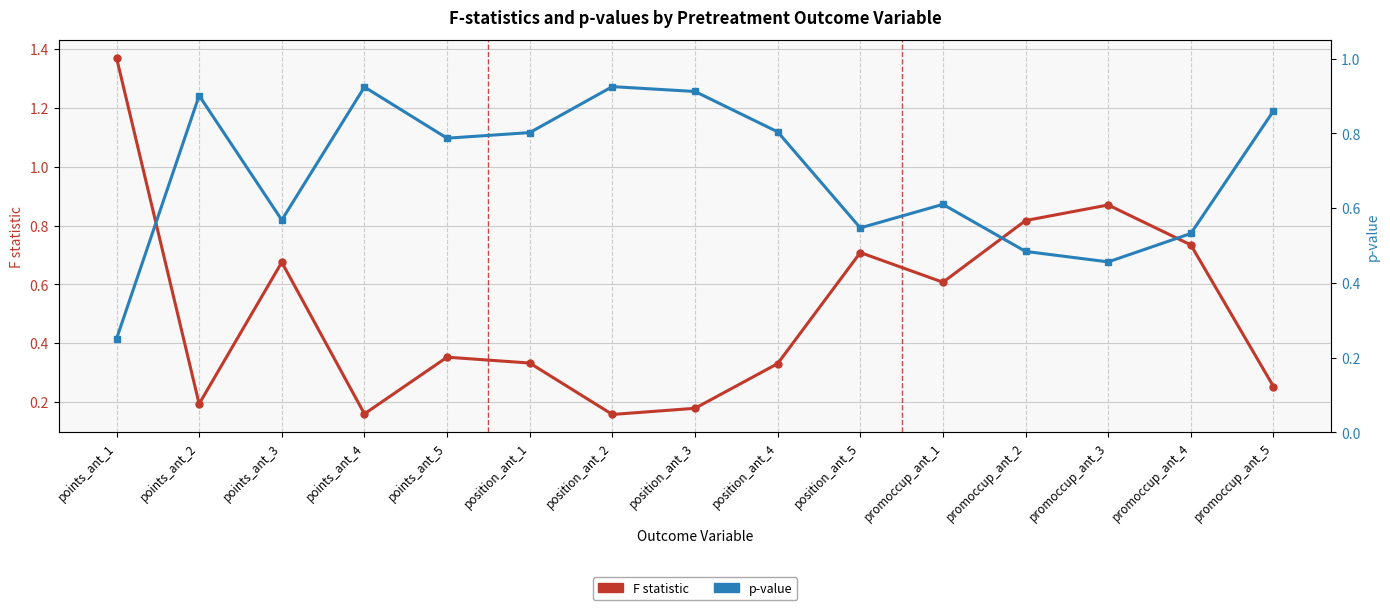

What is the label of the 10th point from the left?

position_ant_5